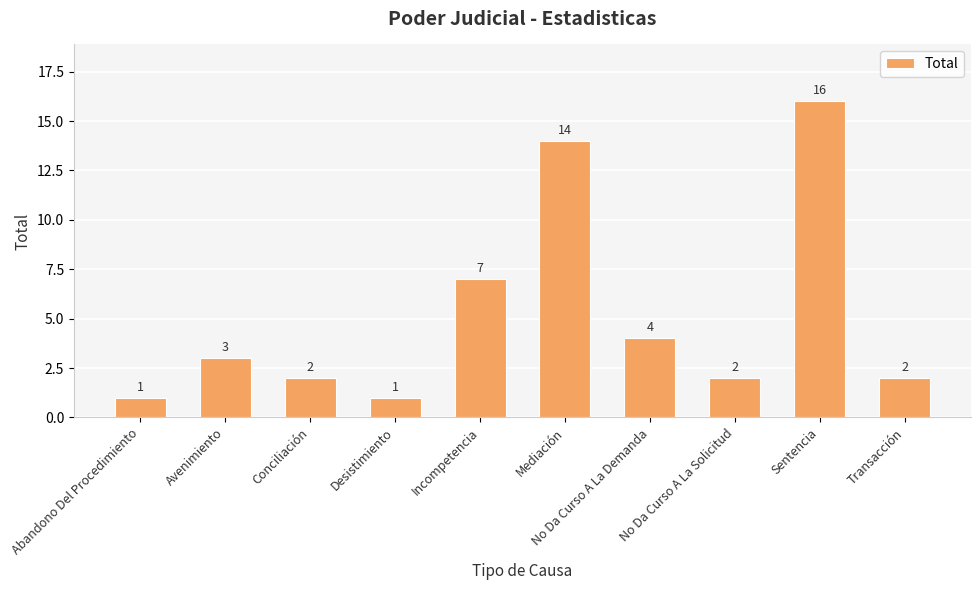

Count the number of data series in this chart.

1